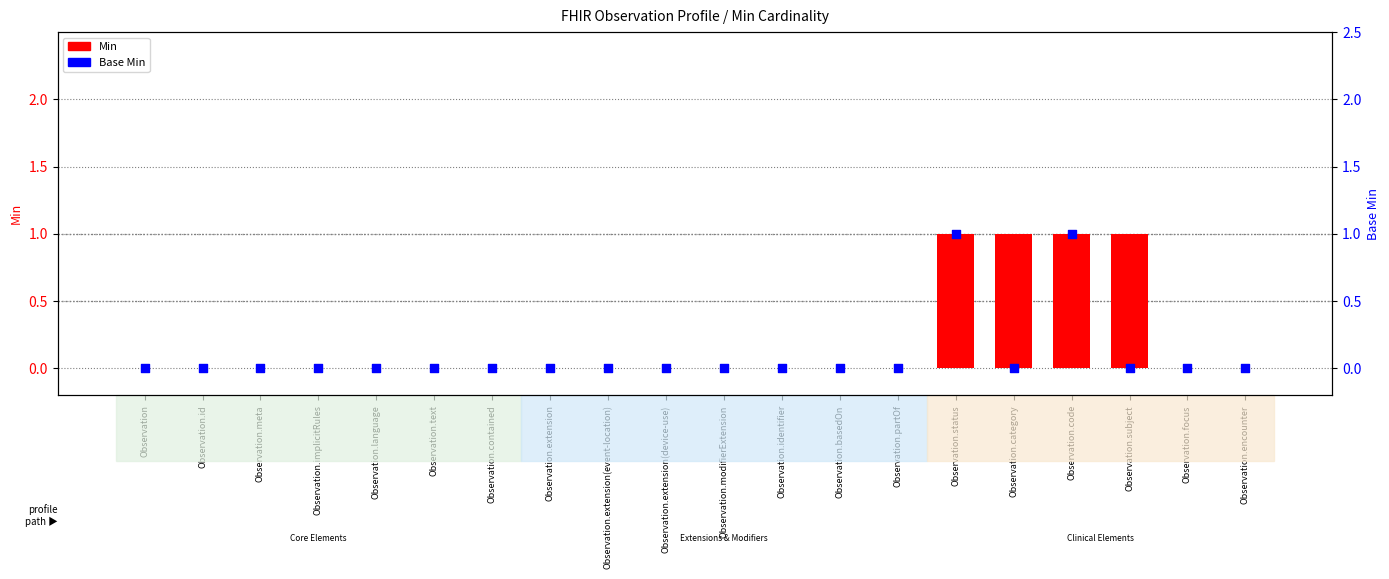

At which category is the sum across all series the highest?

Observation.status